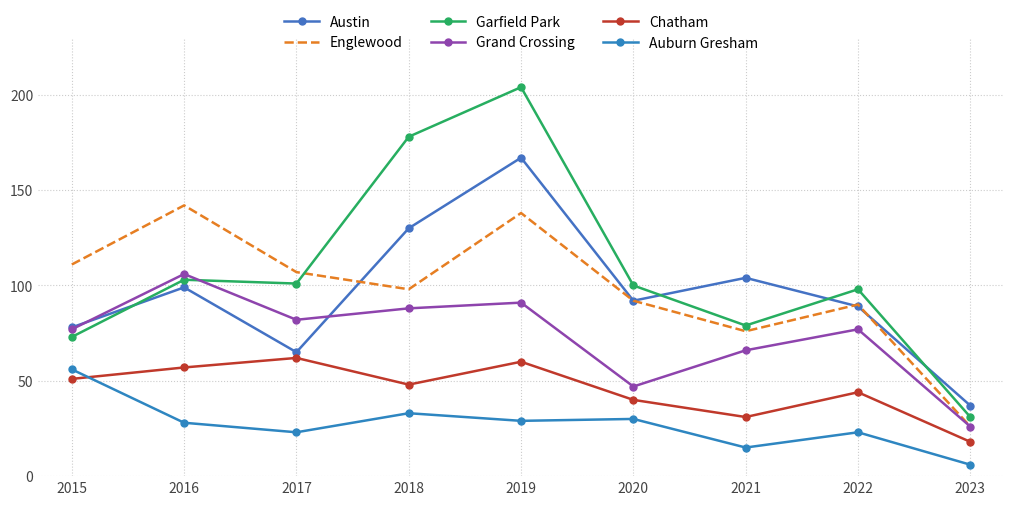

At 2018, list the series in order from largest to smallest.

Garfield Park, Austin, Englewood, Grand Crossing, Chatham, Auburn Gresham